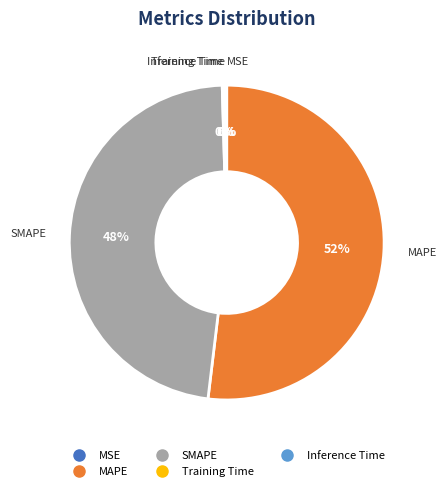

What percentage is the MAPE slice, to the nearest percent?

52%